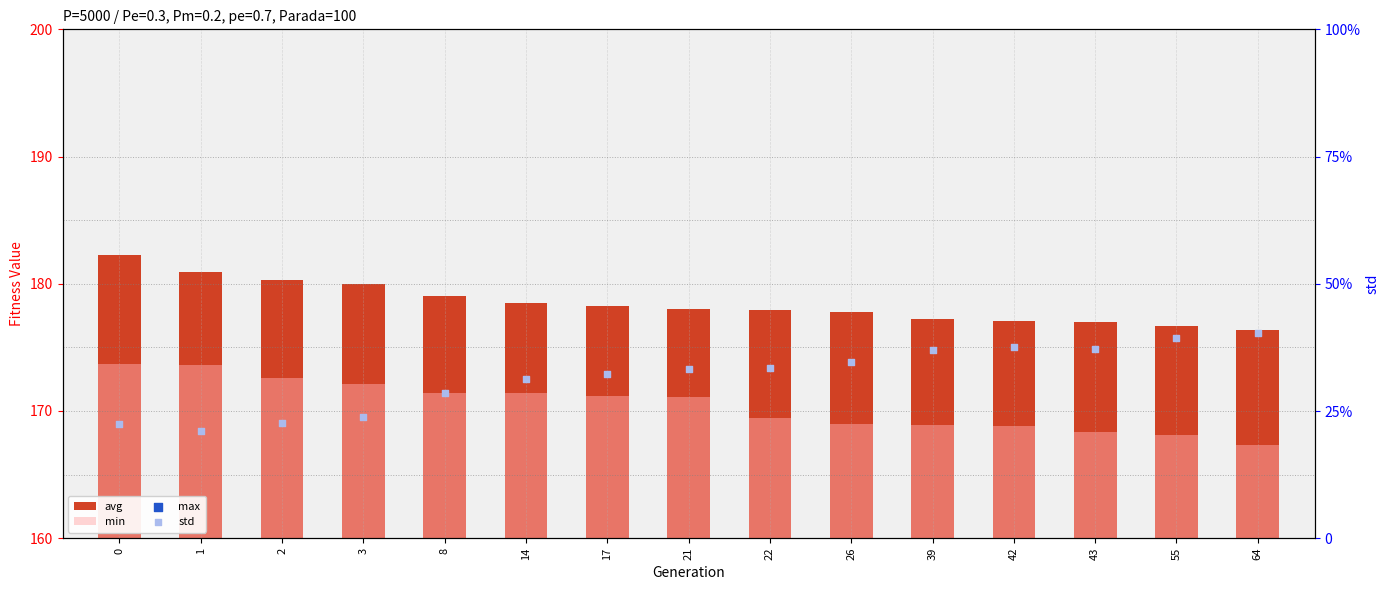

At how many categories does at least one series exceed 111?

15